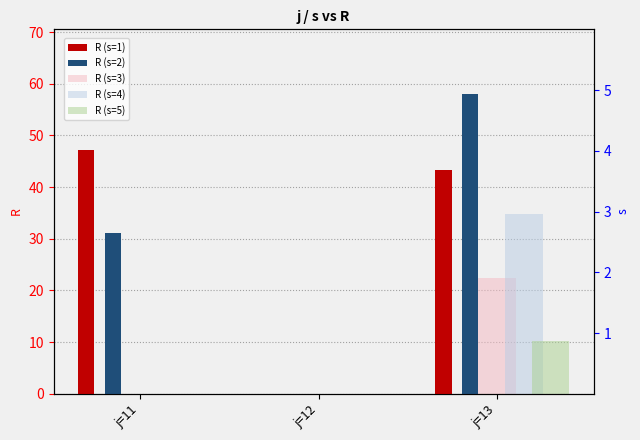

Is the value of R (s=3) at j=11 greater than the value of R (s=5) at j=11?

No